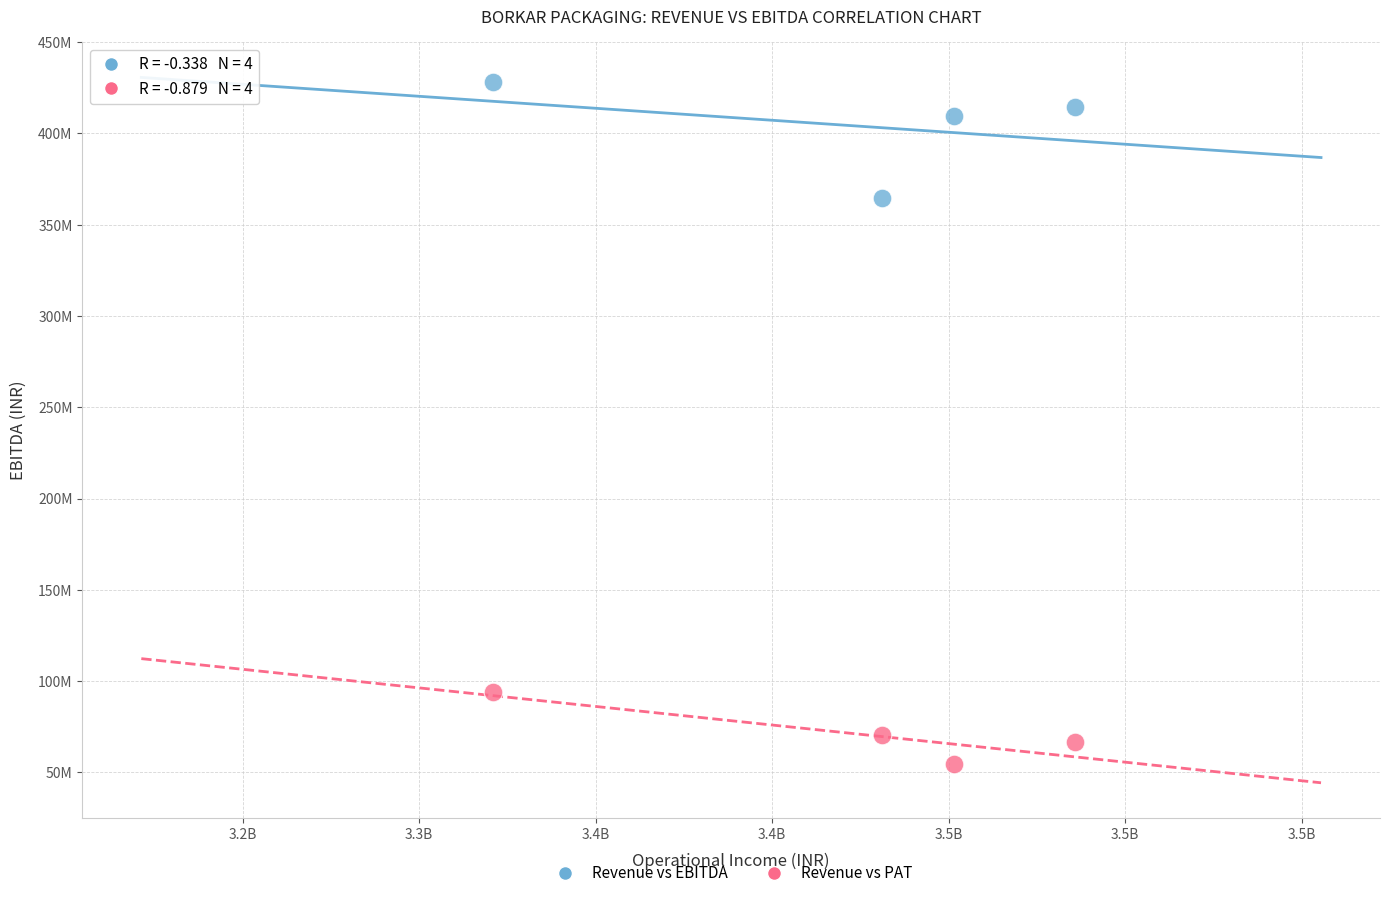

What are all the series names shown in the legend?

Revenue vs EBITDA, Revenue vs PAT